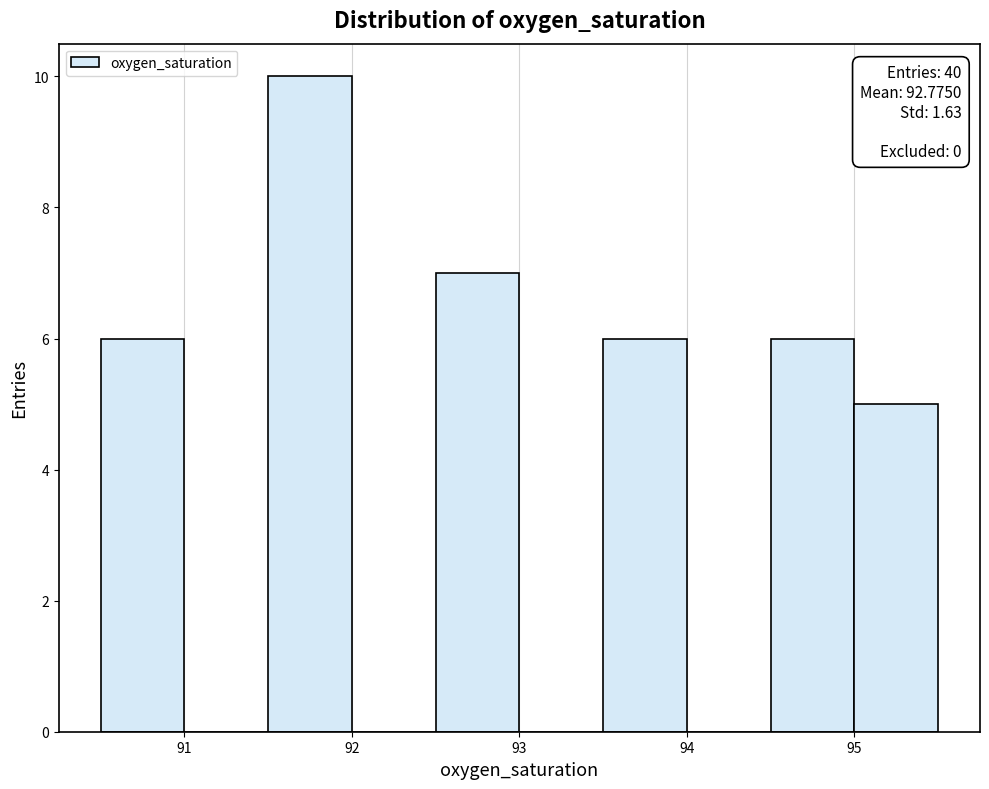

Which range on the x-axis has the tallest bar?

91.5 to 92.0